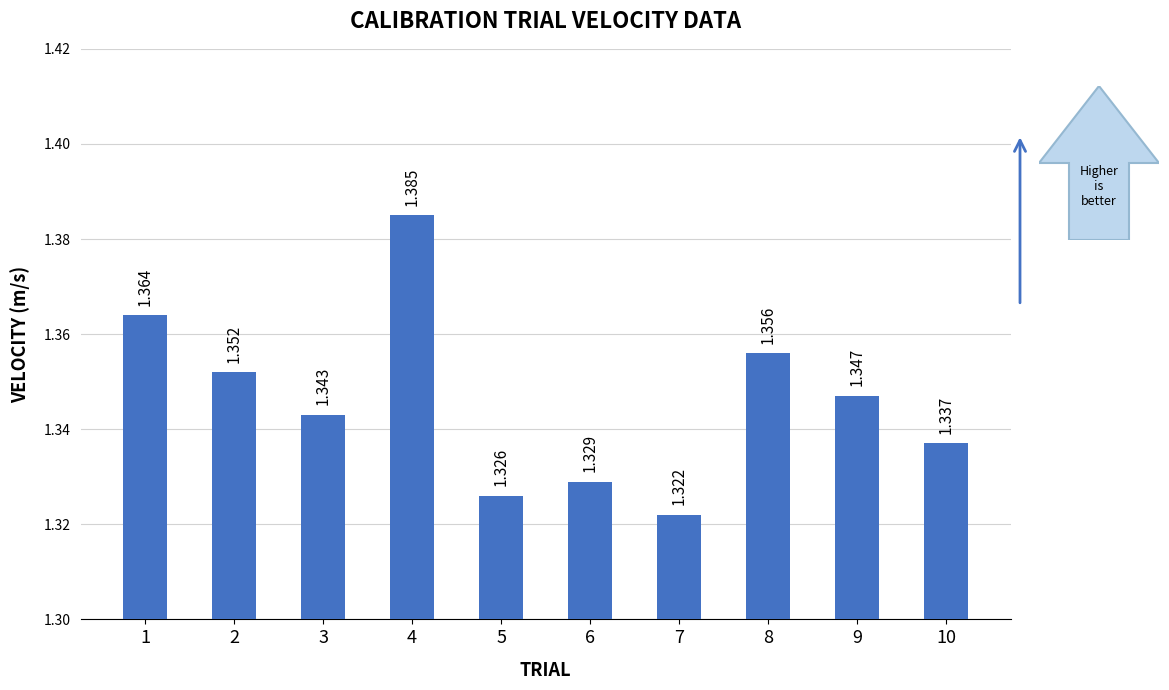

What is the greatest value displayed?

1.4